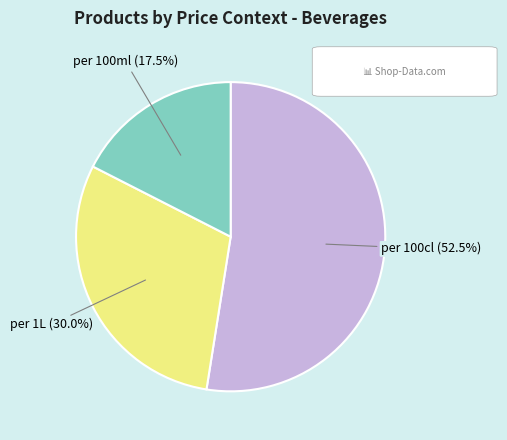

Is there a majority slice in this chart?

Yes